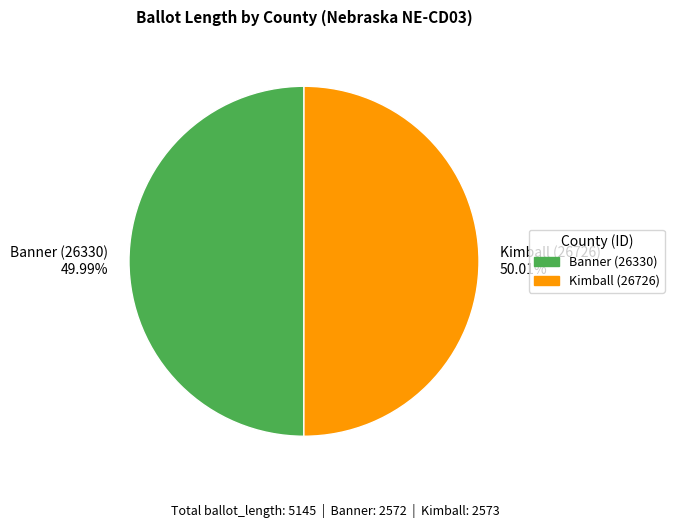

To the nearest percent, what is the average slice percentage?

50%